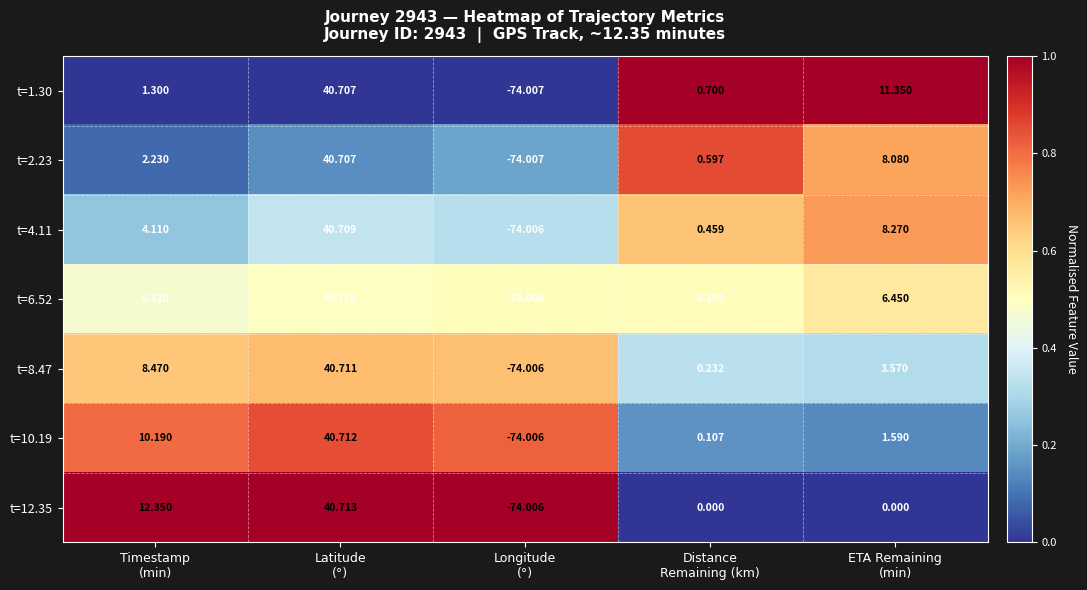

Count the number of data series in this chart.

7